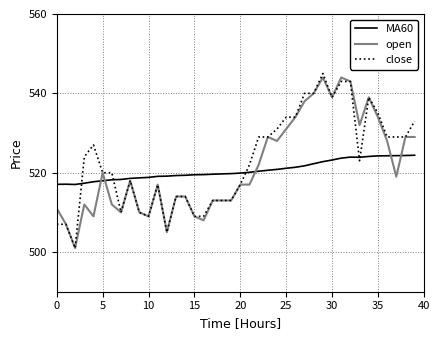

What is the lowest value of the open series?

501.0